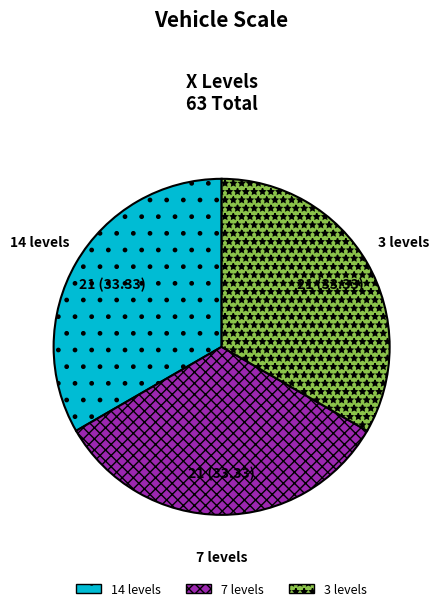

Does any single category account for the majority?

No